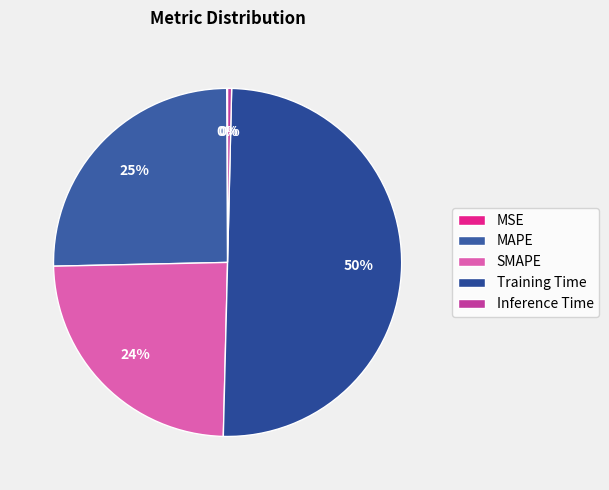

Combined, do SMAPE and MAPE account for over 50%?

No